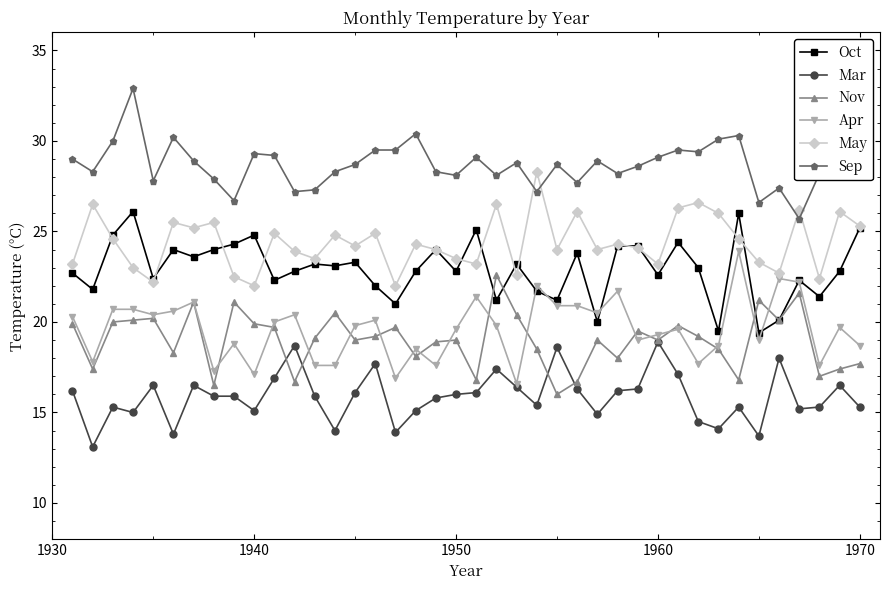

What is the value of the Mar point at the 21st from the left?

16.1